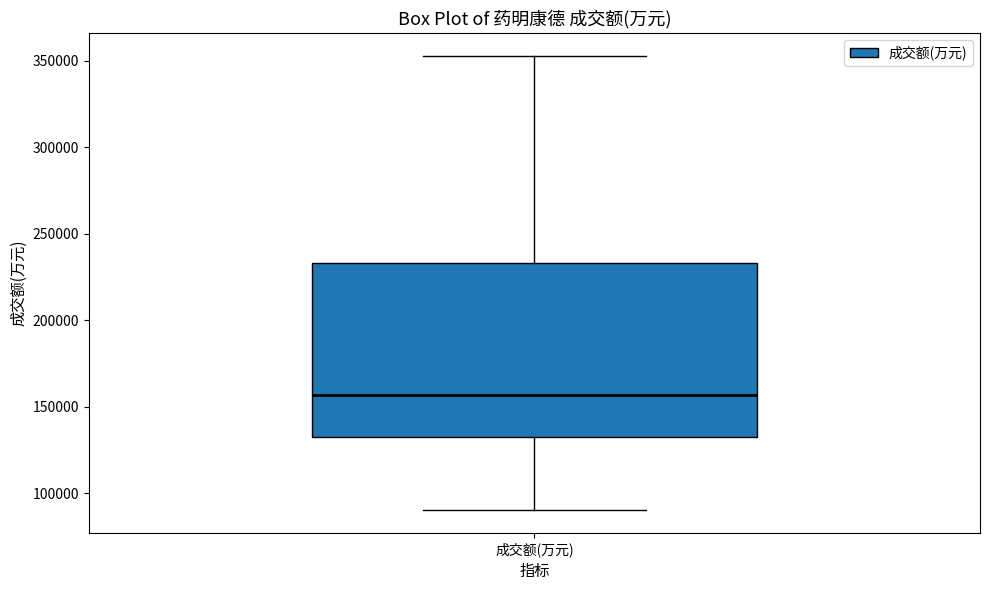

Where does the lower whisker of the box for 成交额(万元) end on the y-axis? The values are not printed on the chart, so give them approximately, as read against the axis.

90000